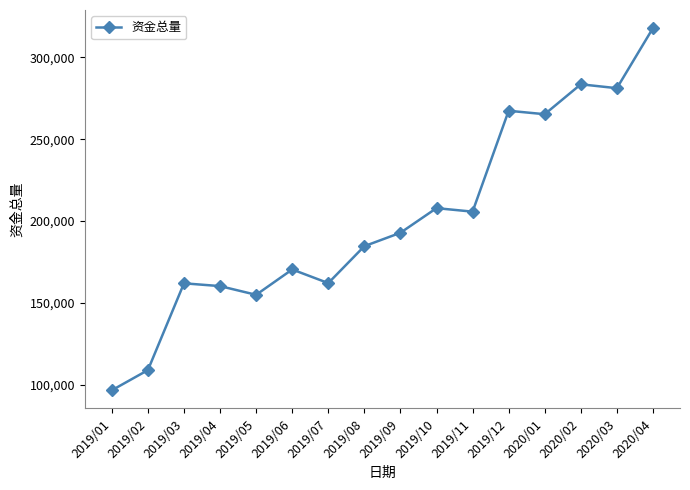

At which category does the data reach its first local valley?

2019/05